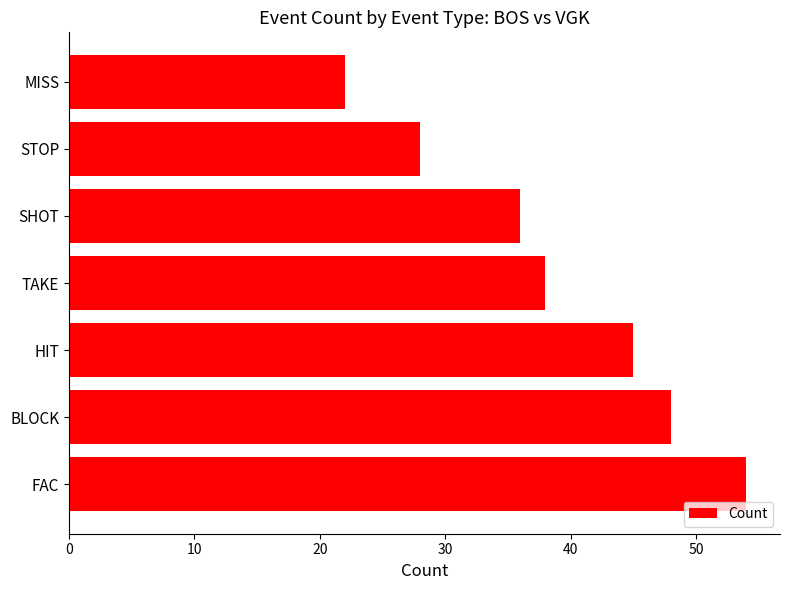

Which has a higher value, TAKE or HIT?

HIT